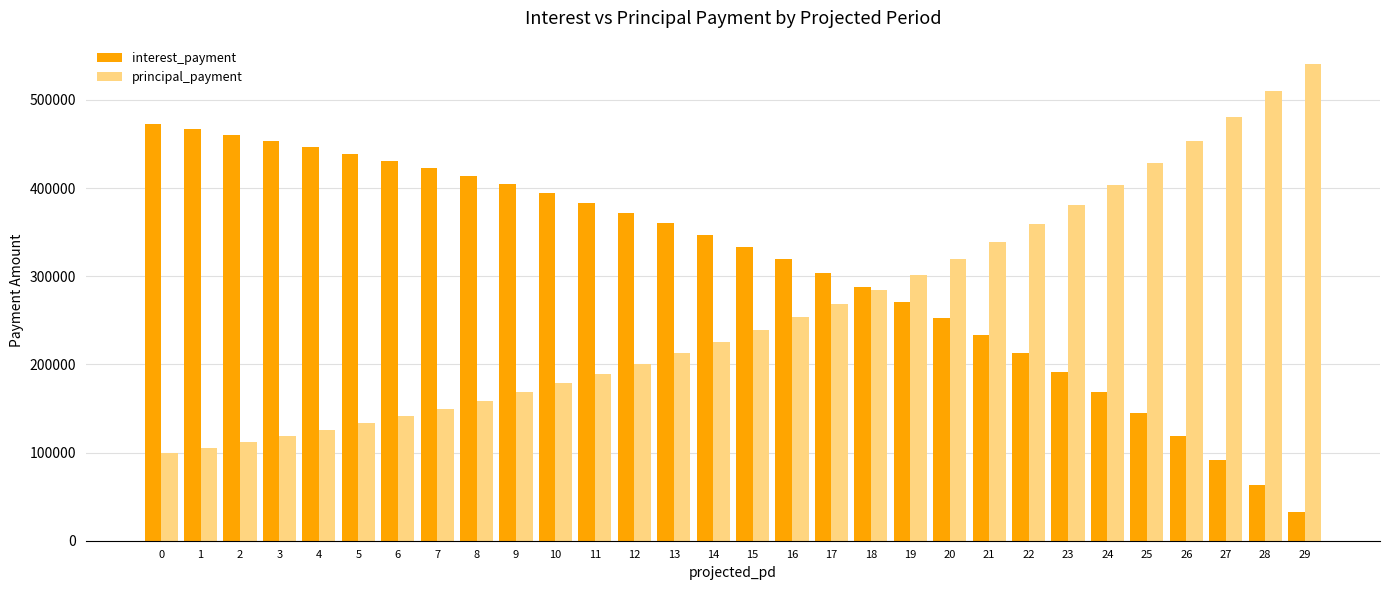

What is the approximate value of principal_payment at 0?

99698.0